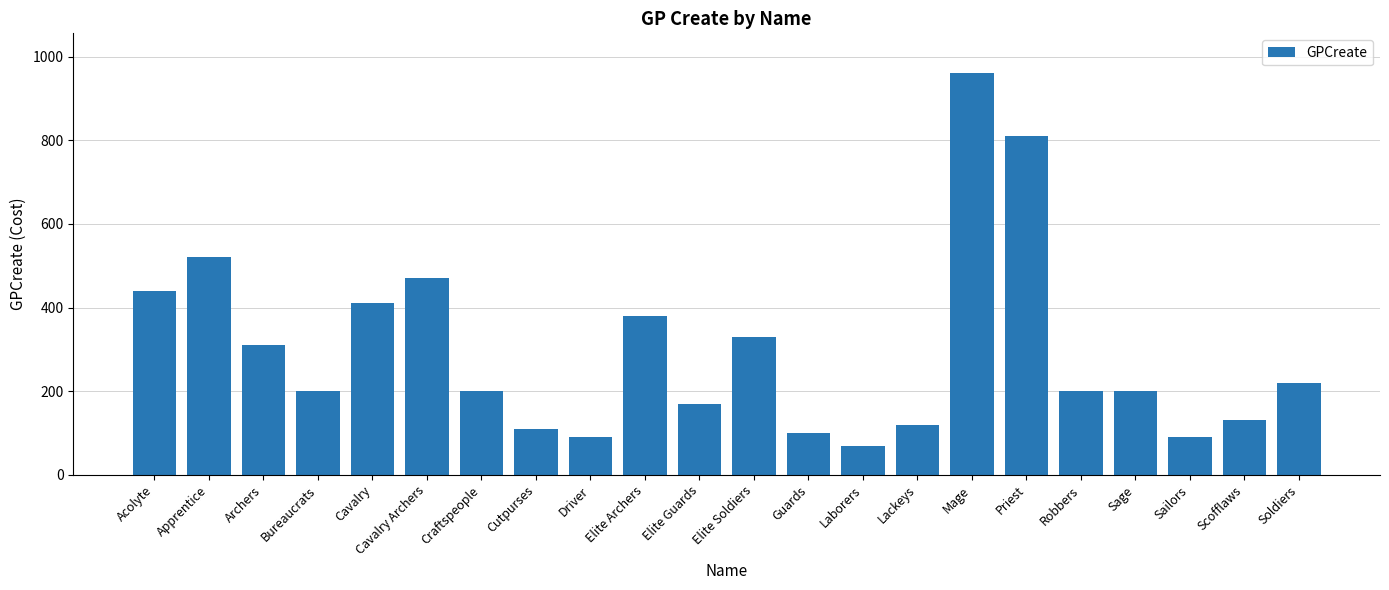

Reading left to right, extract all data points from this chart.

440	520	310	200	410	470	200	110	90	380	170	330	100	70	120	960	810	200	200	90	130	220